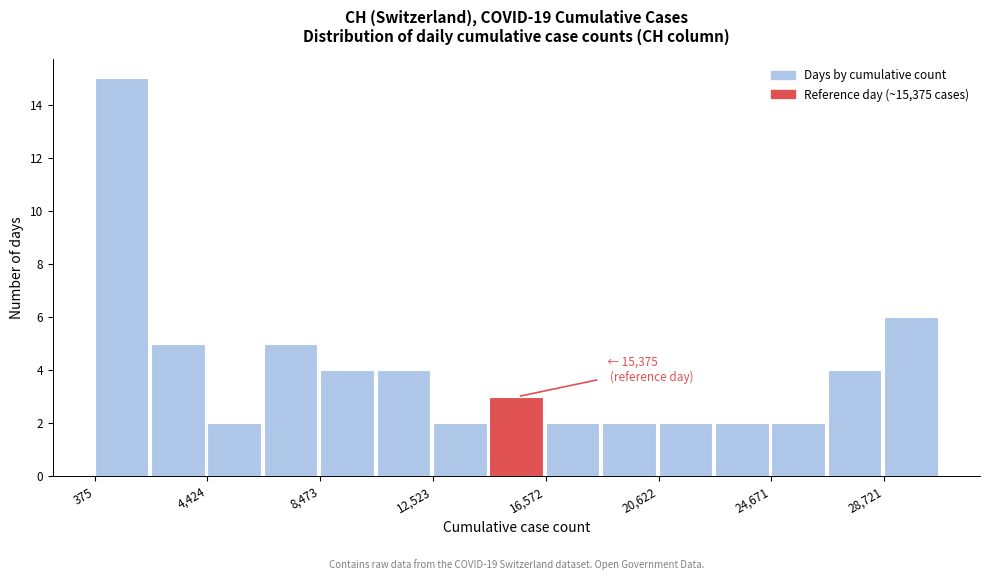

Which range on the x-axis has the tallest bar?

500 to 2500